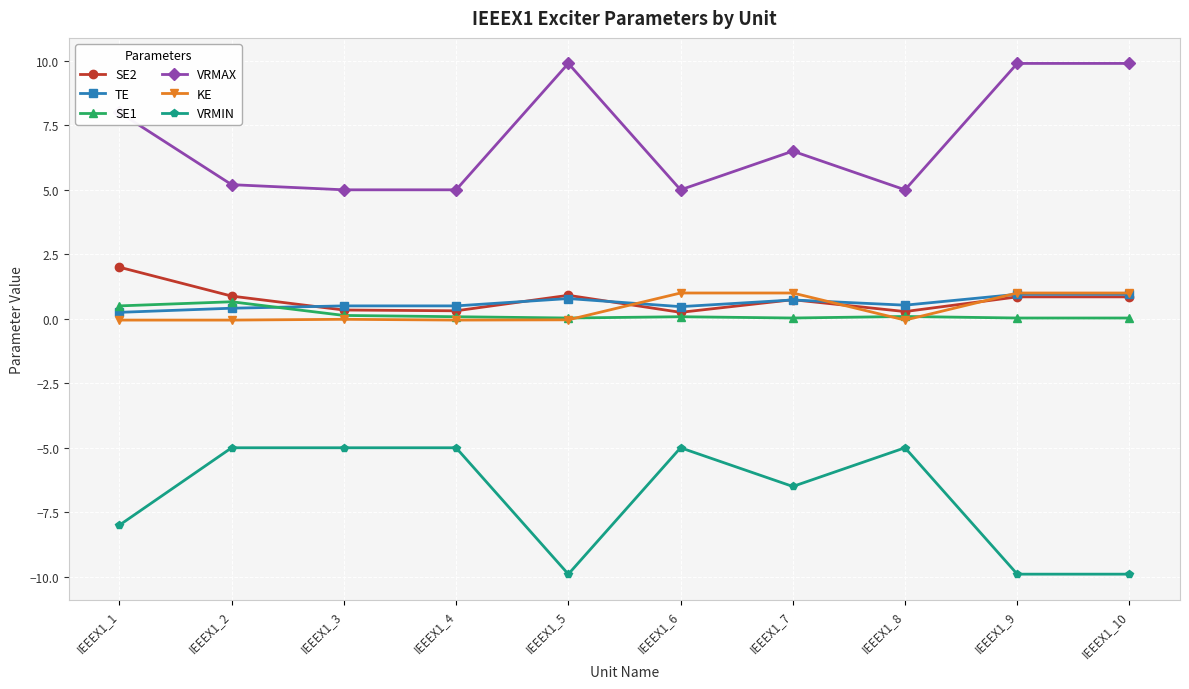

What is the value of the VRMIN point at the 2nd from the left?

-5.0